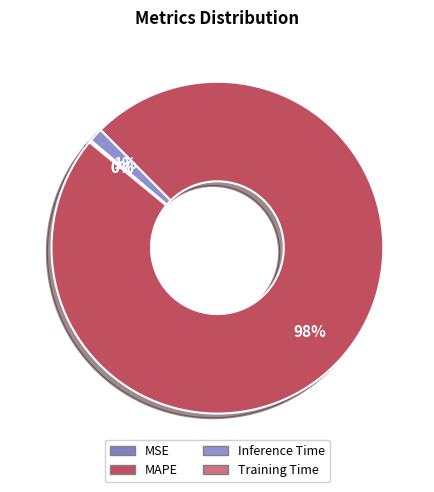

Rank the categories by value from lowest to highest.

Training Time, MSE, Inference Time, MAPE